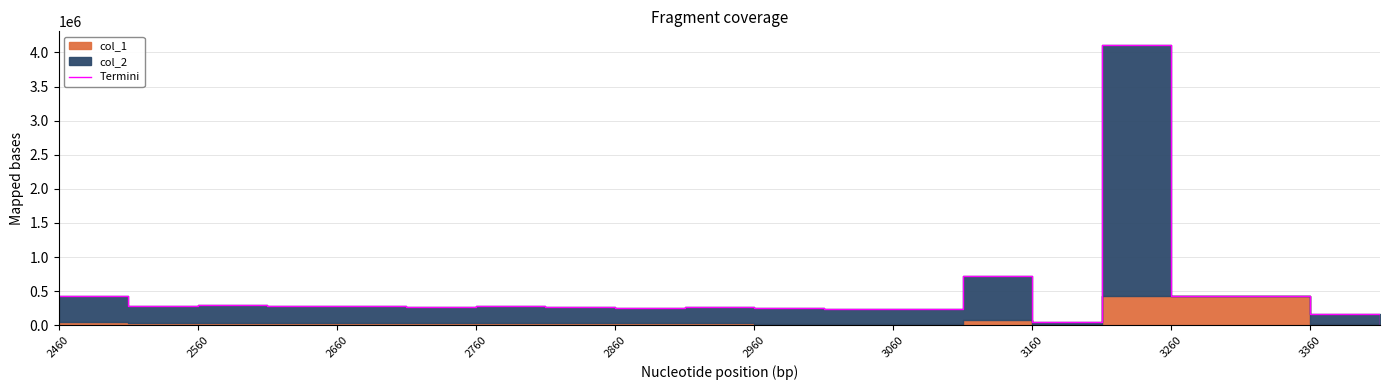

What is the average value?

477924.6